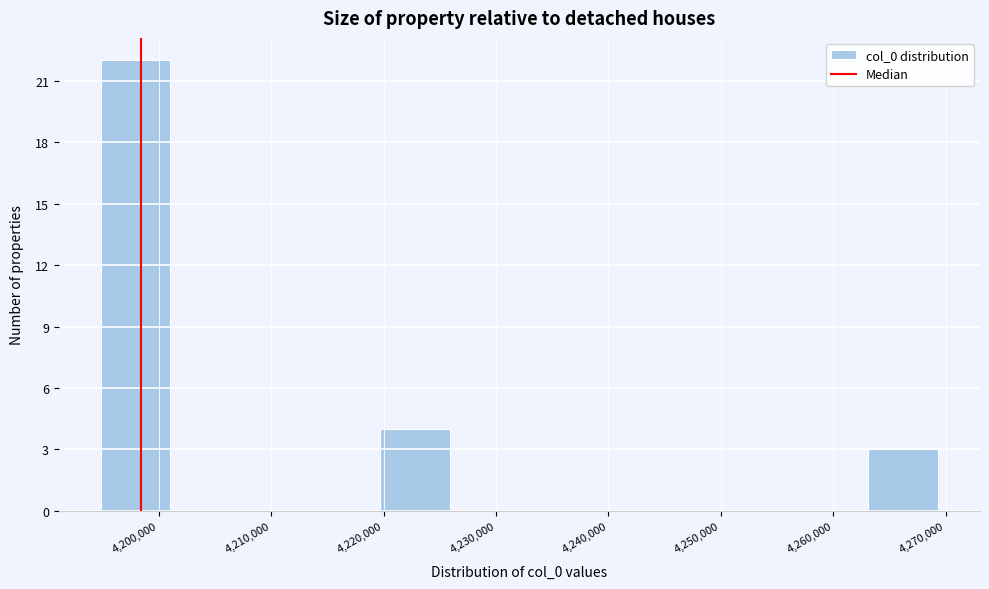

Reading left to right, transcribe this chart: for each bar, give the range it covers on the x-axis and its height. Neither the bar edges nor the heights are printed on the chart, so give them approximately, as read against the axes.

4195000 to 4201000: 22
4201000 to 4207000: 0
4207000 to 4213000: 0
4213000 to 4220000: 0
4220000 to 4226000: 4
4226000 to 4232000: 0
4232000 to 4238000: 0
4238000 to 4244000: 0
4244000 to 4251000: 0
4251000 to 4257000: 0
4257000 to 4263000: 0
4263000 to 4269000: 3